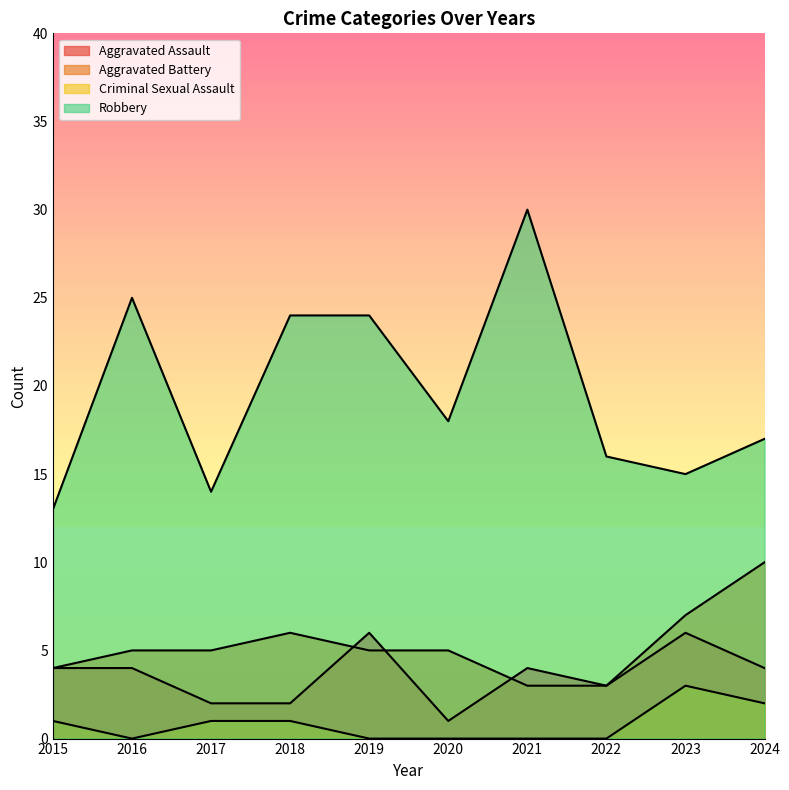

Which series has the largest total across all categories?

Robbery